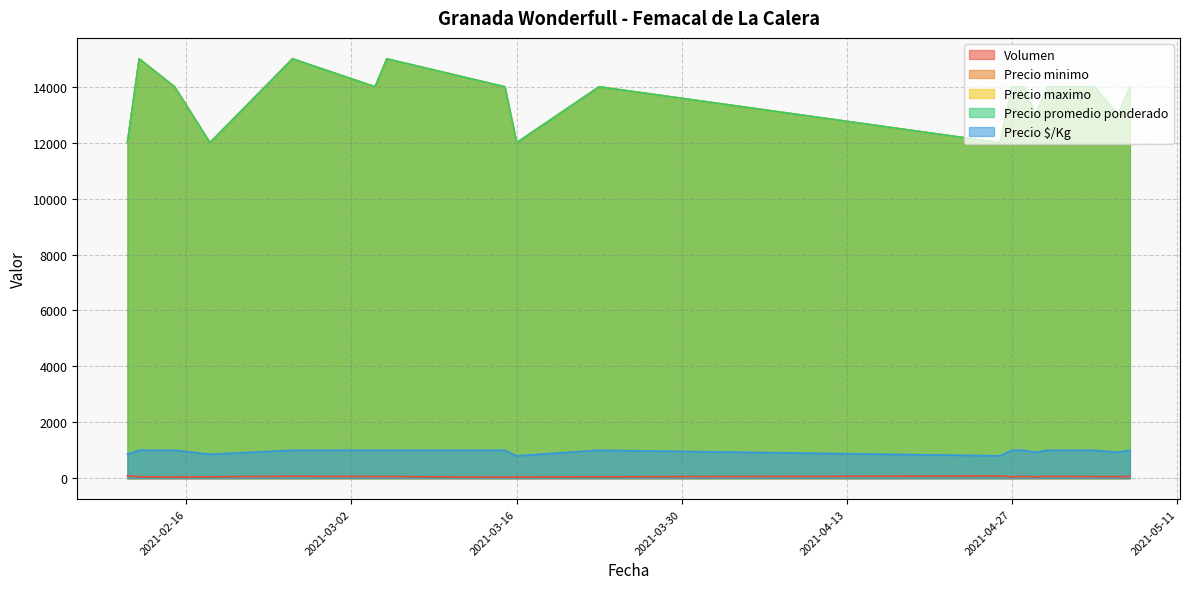

At which category does Volumen reach its first local valley?

2021-02-15